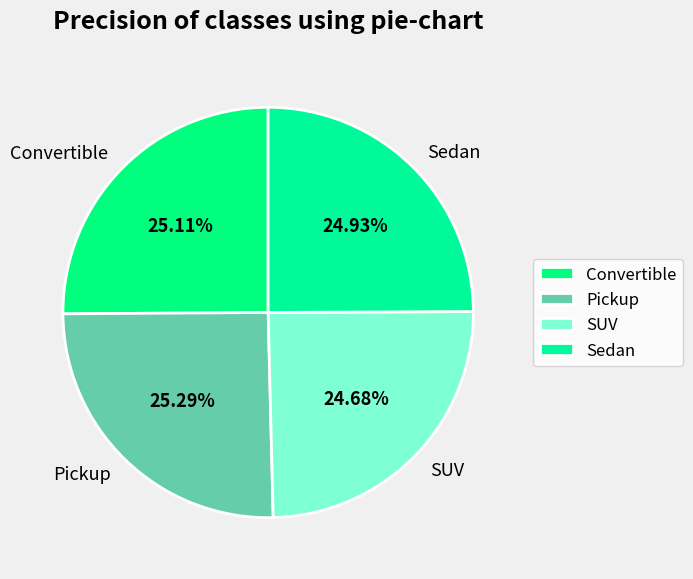

Is it true that Convertible is 25% of the pie?

True